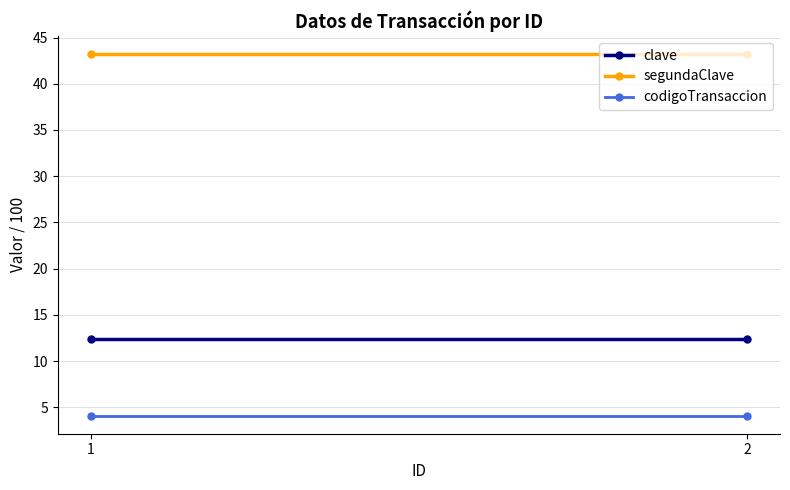

Which series has the largest range (max minus min)?

clave